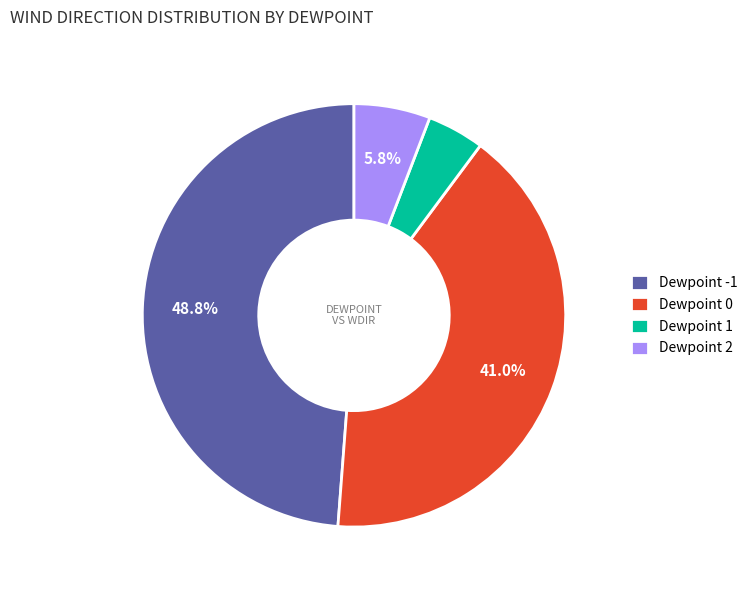

Does any single category account for the majority?

No